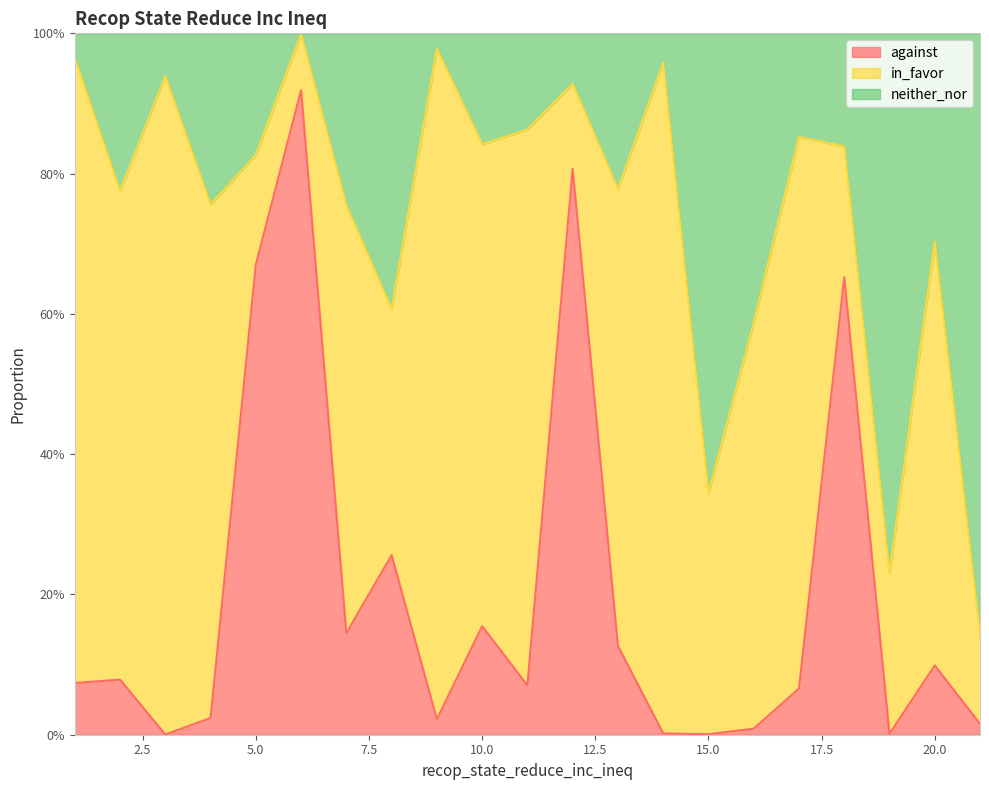

Does the chart display data point markers on the line(s)?

No